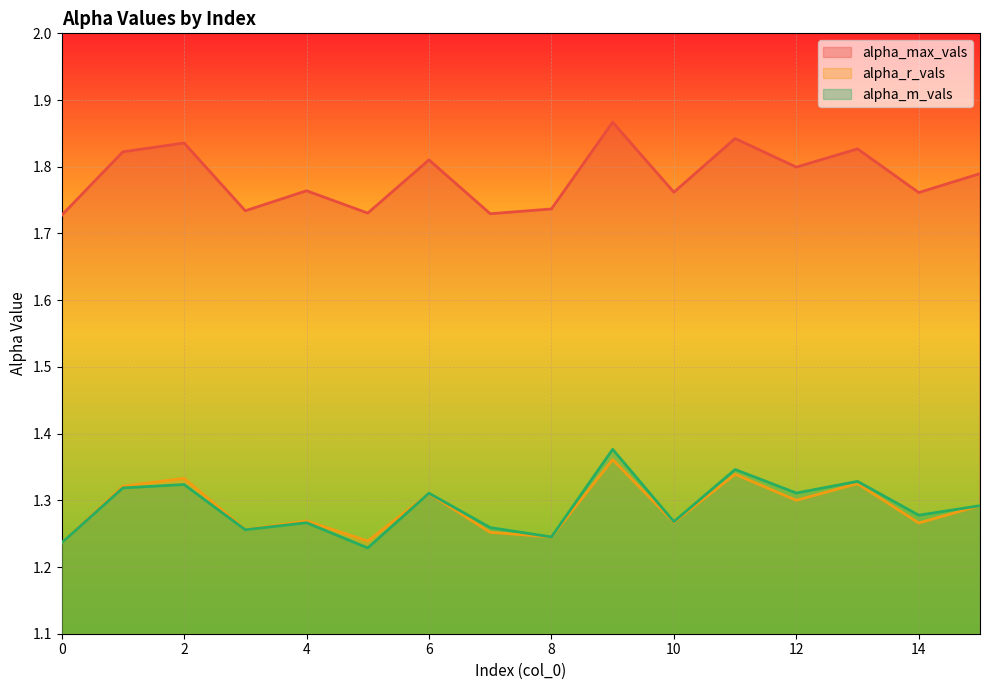

What is the difference between the highest and lowest values at 7?

0.5